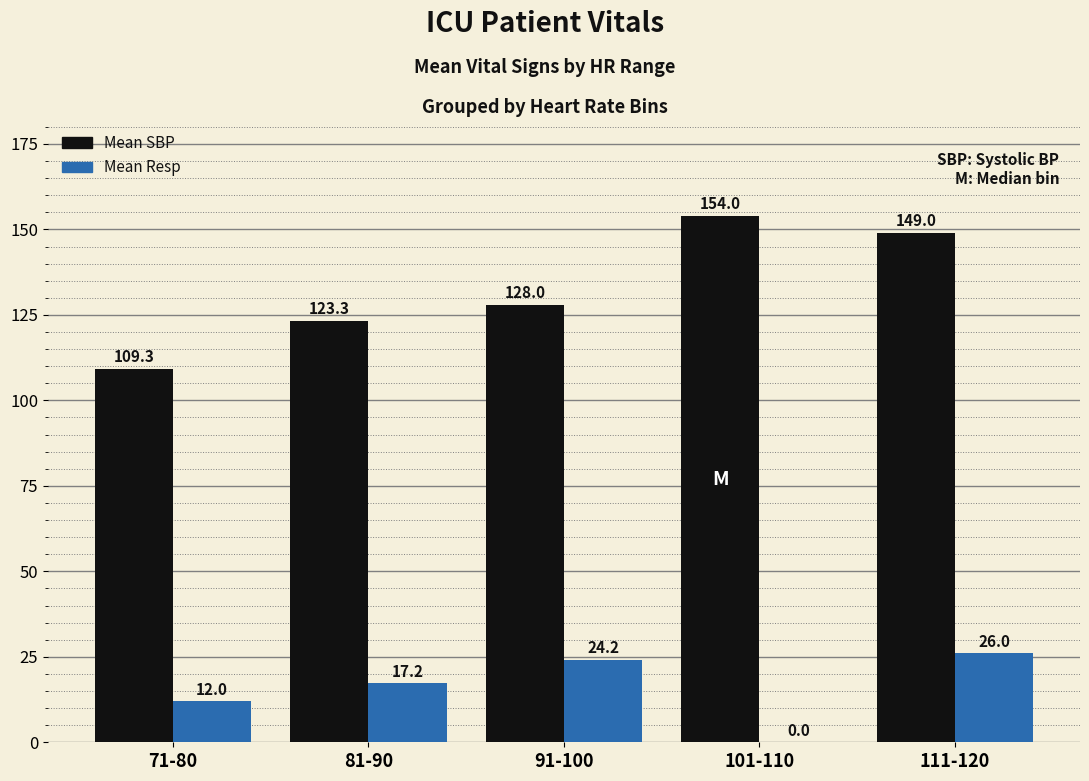

Where is Mean SBP nearest to the value 131?

91-100